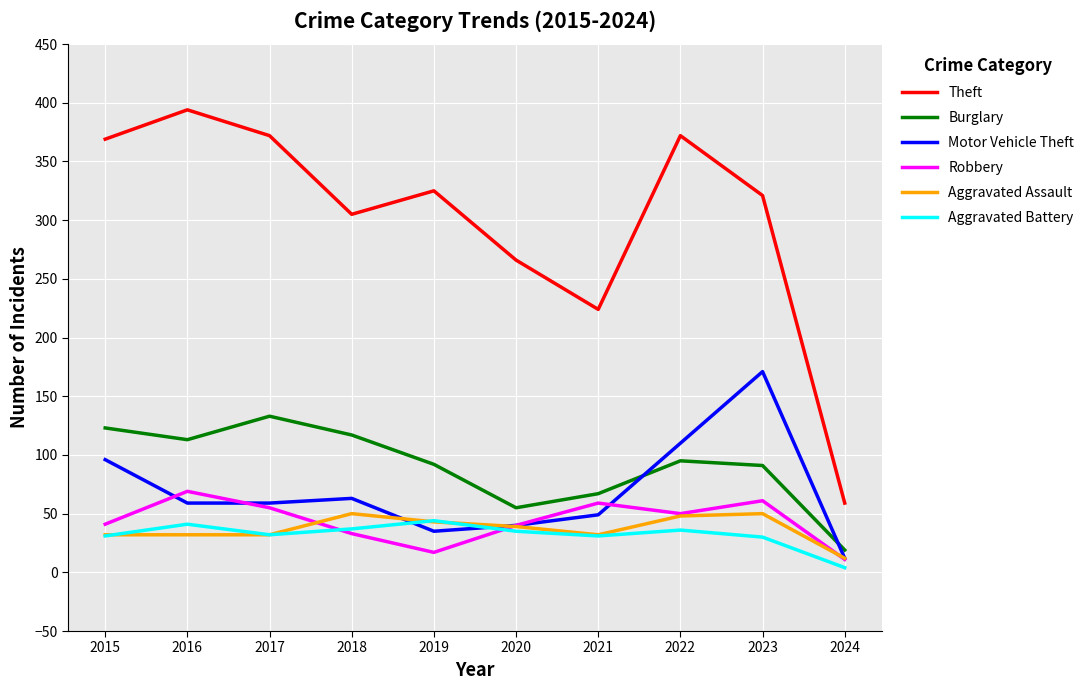

Which series has the largest total across all categories?

Theft